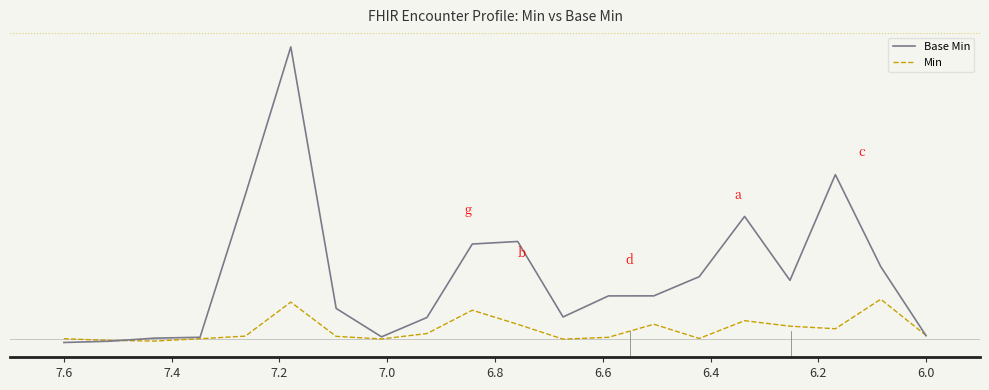

List the series in order of their overall mean, highest first.

Base Min, Min